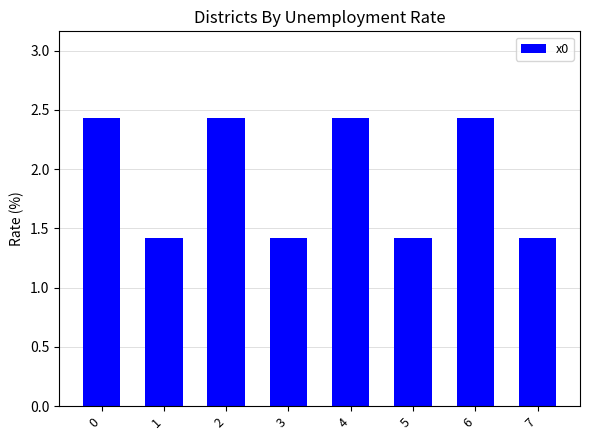

What is the value of the 6th bar from the left?

1.4